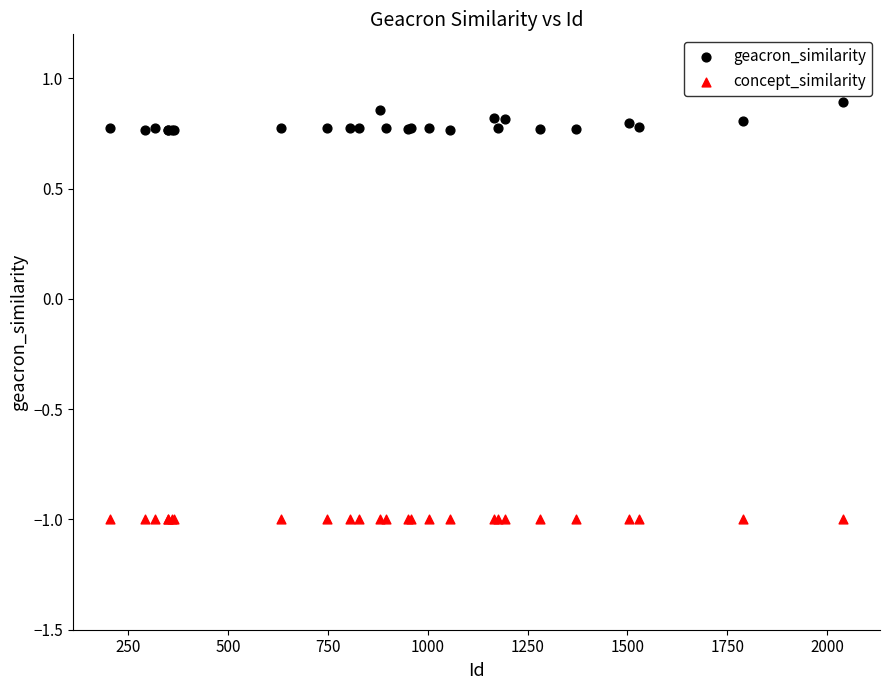

Which series contains the lowest Y value?

concept_similarity